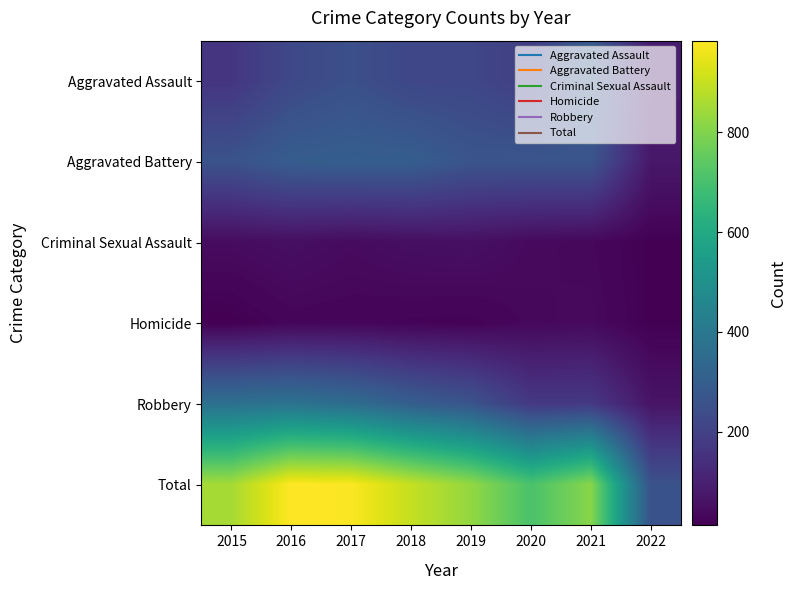

How many distinct data groups are displayed?

6